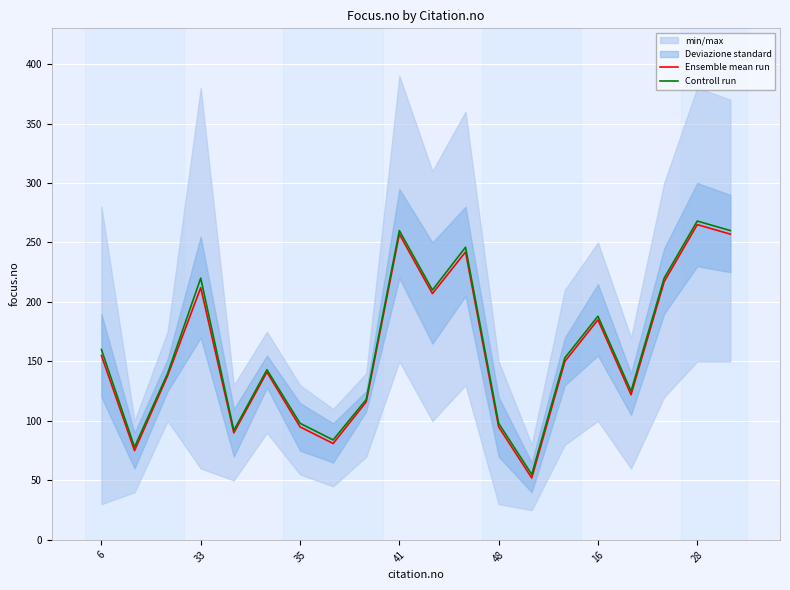

True or false: Controll run and Ensemble mean run intersect in this chart.

False